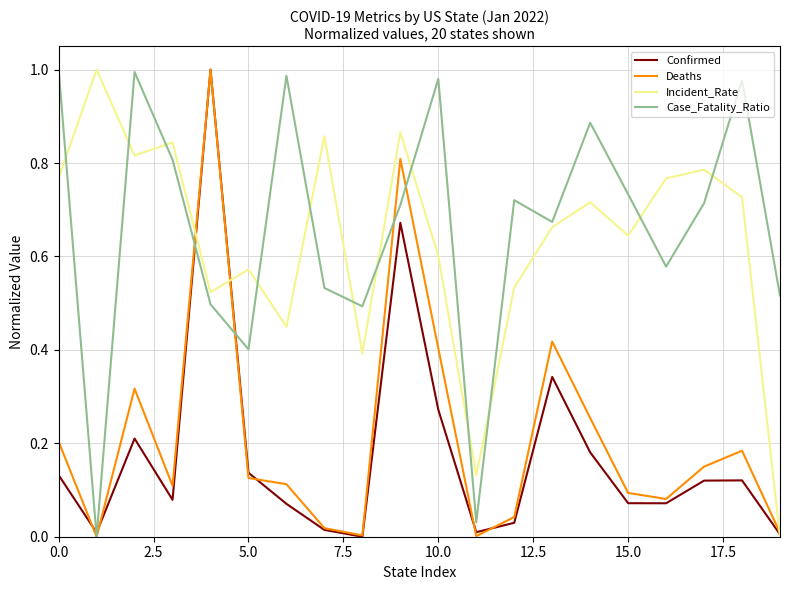

How many lines are shown in the chart?

4